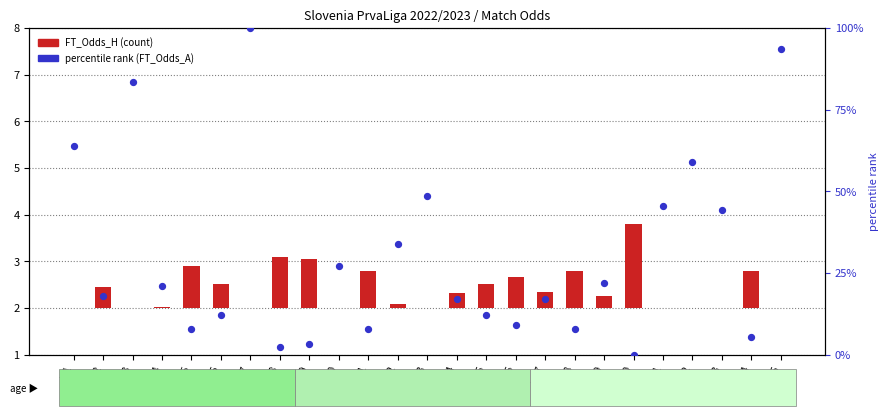

Which series has the largest total across all categories?

percentile rank (FT_Odds_A)